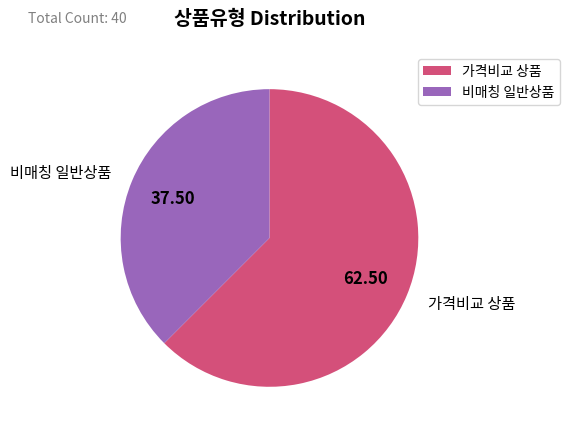

Which slice is the smallest?

비매칭 일반상품